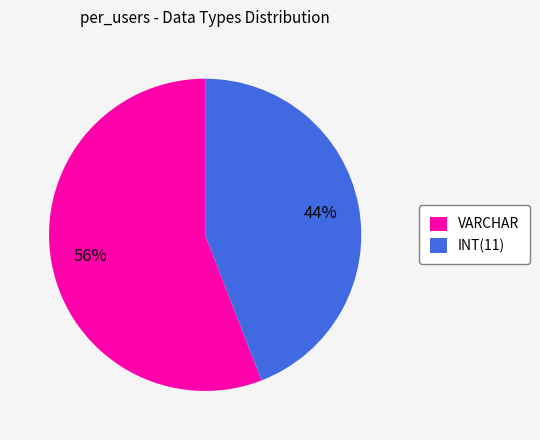

Approximately how many times larger is the value at INT(11) compared to VARCHAR?

0.8